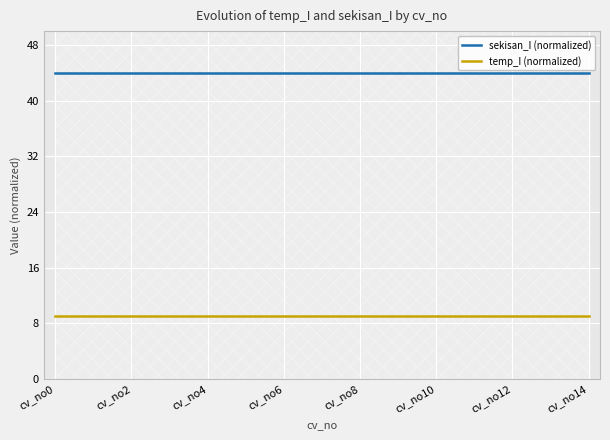

What is the maximum value for temp_I (normalized)?

9